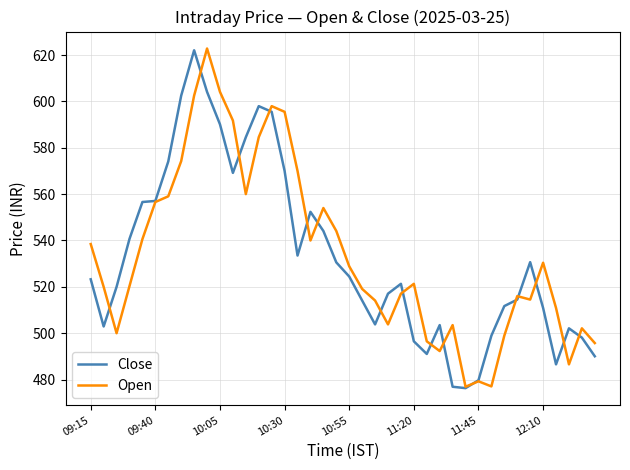

What is the highest value of the Open series?

622.8